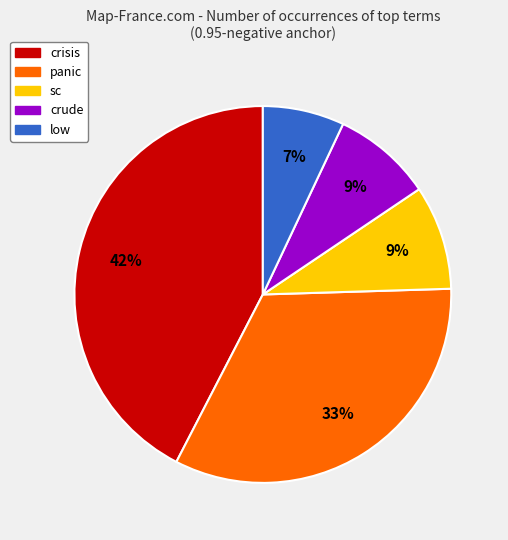

Is there a majority slice in this chart?

No